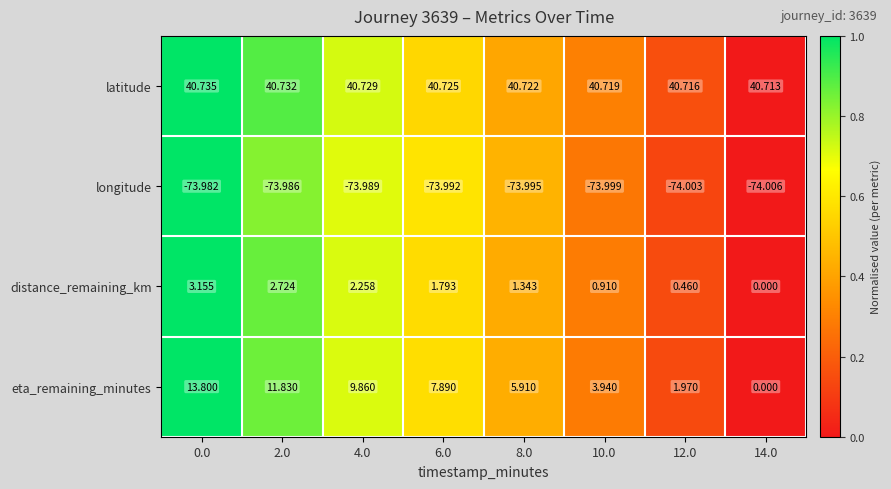

At 8.0, list the series in order from largest to smallest.

latitude, eta_remaining_minutes, distance_remaining_km, longitude